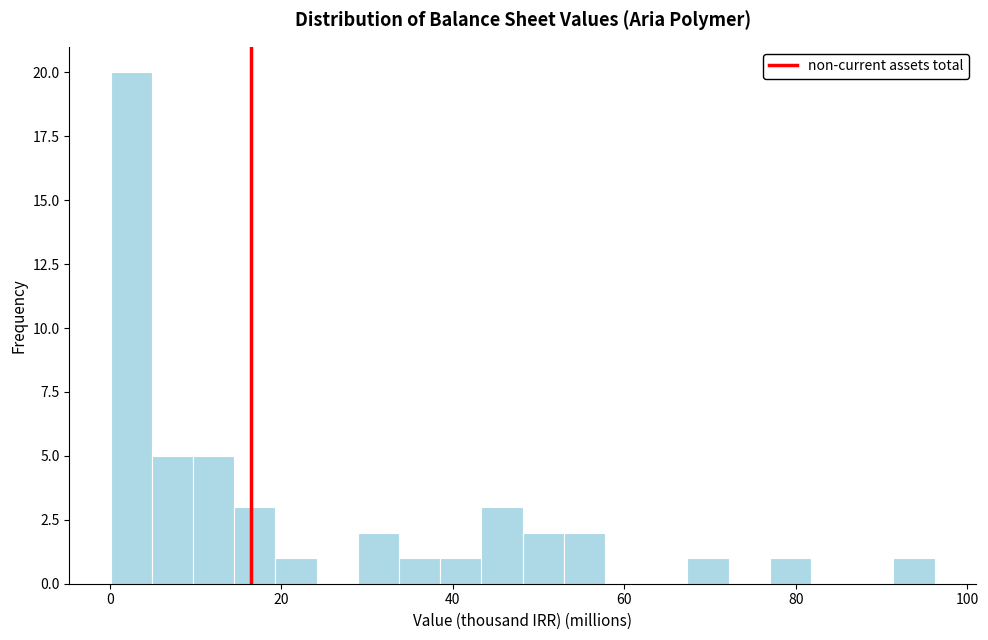

Around what value on the x-axis is the tallest bar? Give the approximate position of its centre, as read against the axis.

2